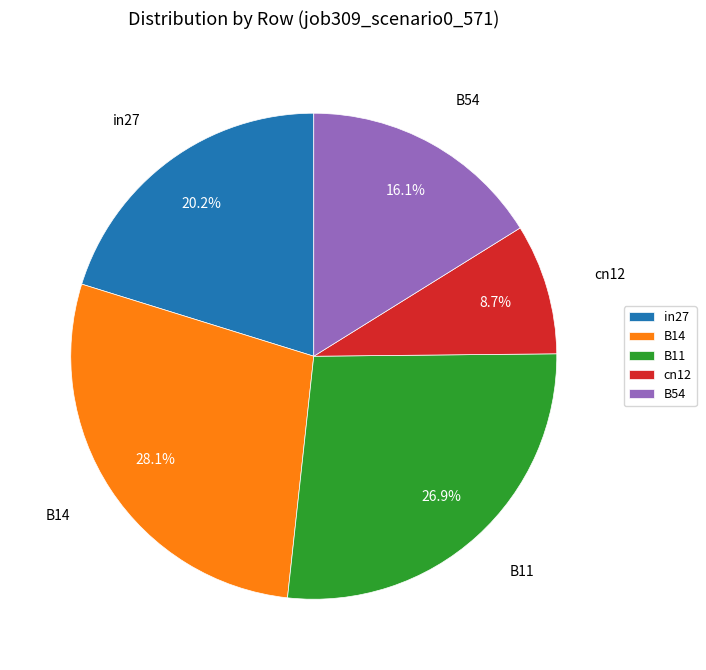

To the nearest percent, what is the difference between the largest and smallest slice percentages?

19%